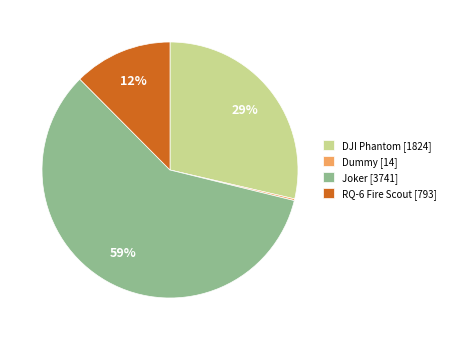

Between Joker [3741] and DJI Phantom [1824], which is larger?

Joker [3741]